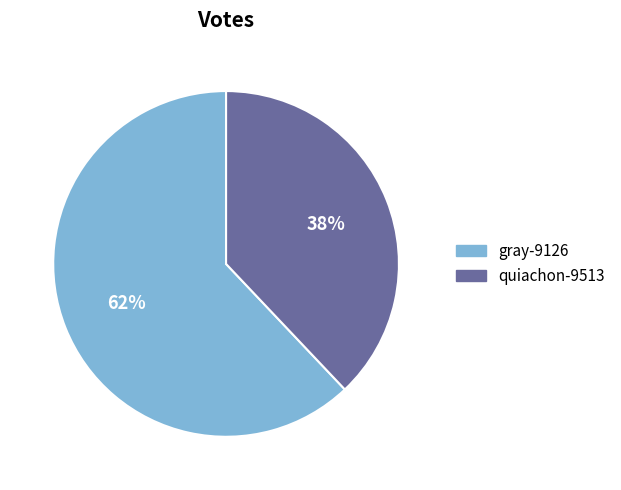

Rank the categories by value from highest to lowest.

gray-9126, quiachon-9513